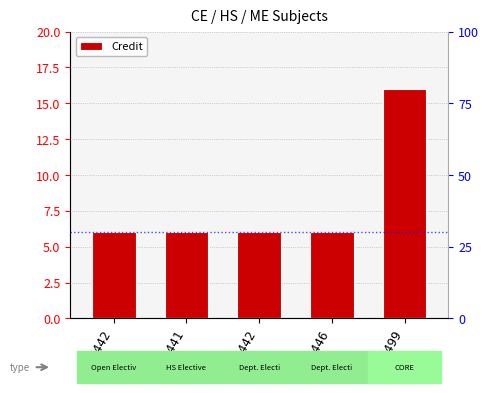

Are the bars grouped side by side (vs. stacked)?

No